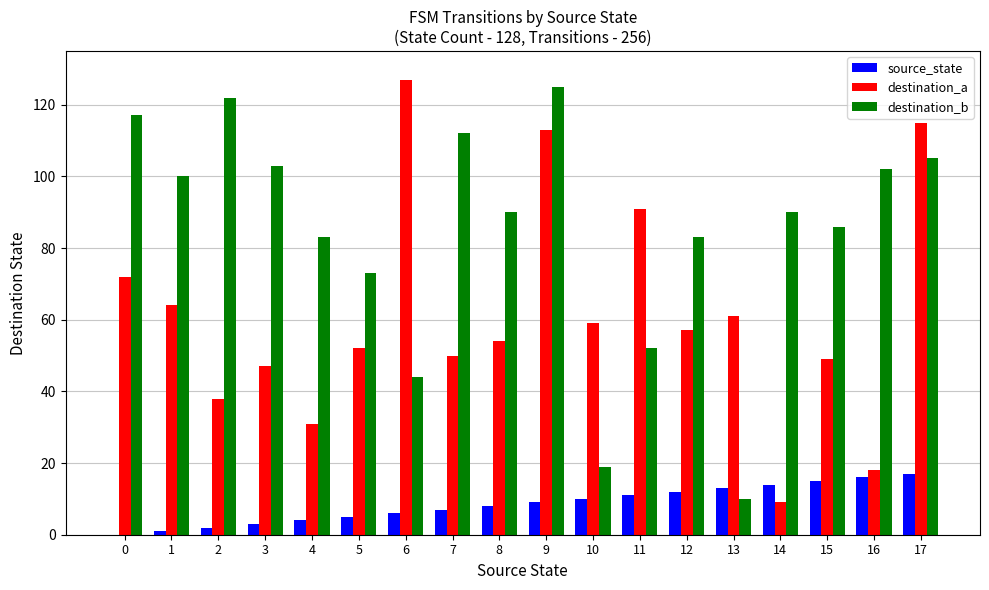

Which series has the largest total across all categories?

destination_b